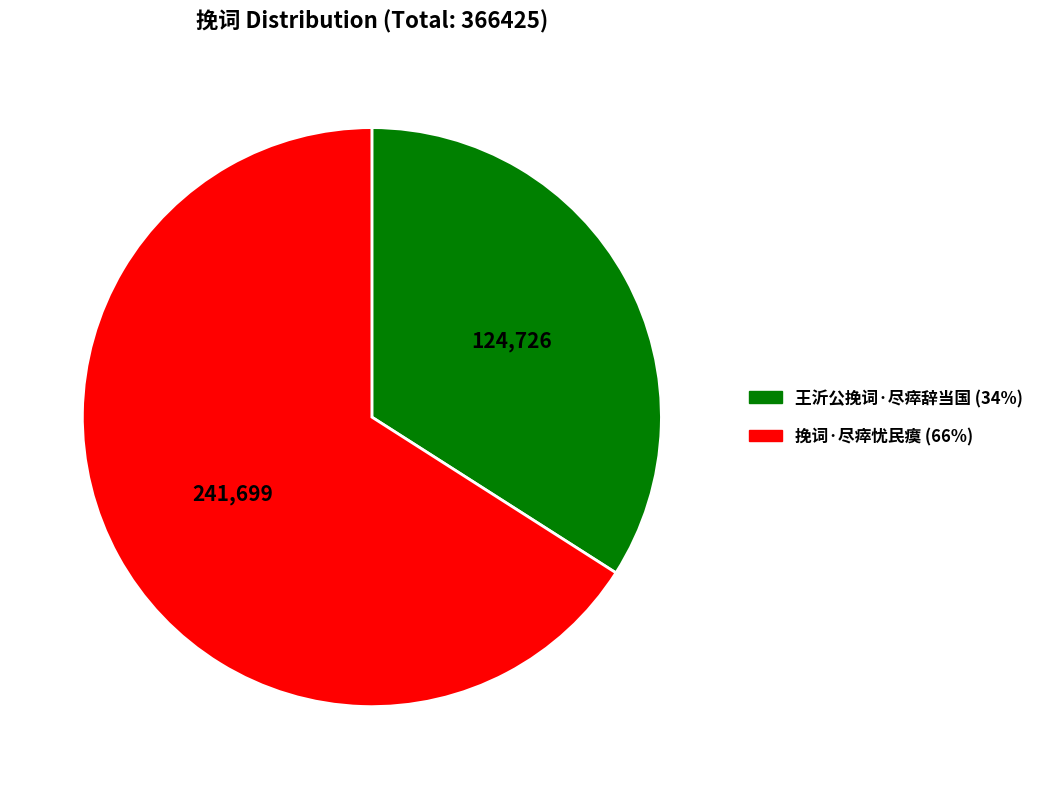

What is the ratio of the value at 王沂公挽词·尽瘁辞当国 to the value at 挽词·尽瘁忧民瘼?

0.5